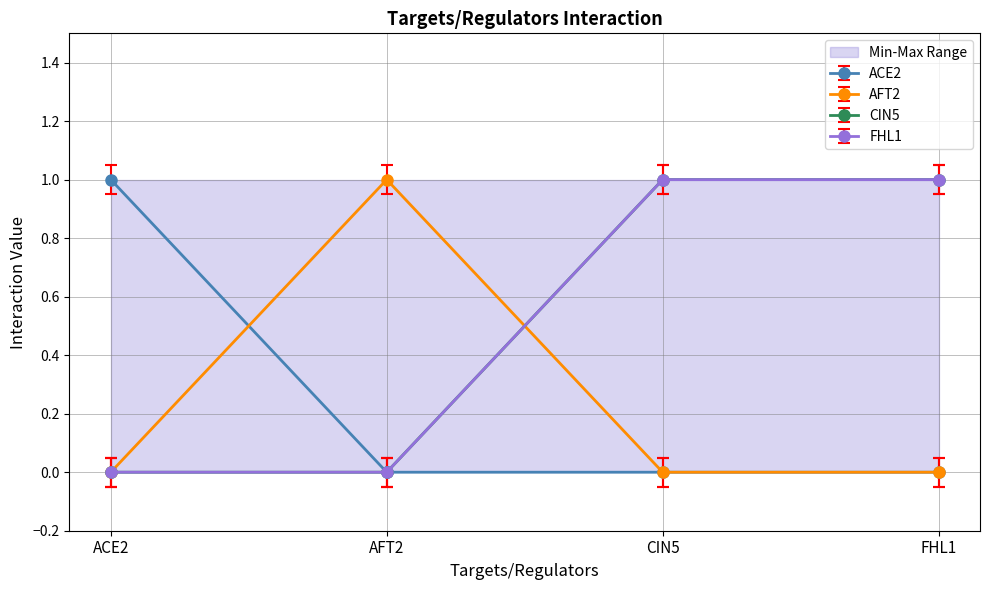

True or false: ACE2 has a value of 0.0 at FHL1.

True